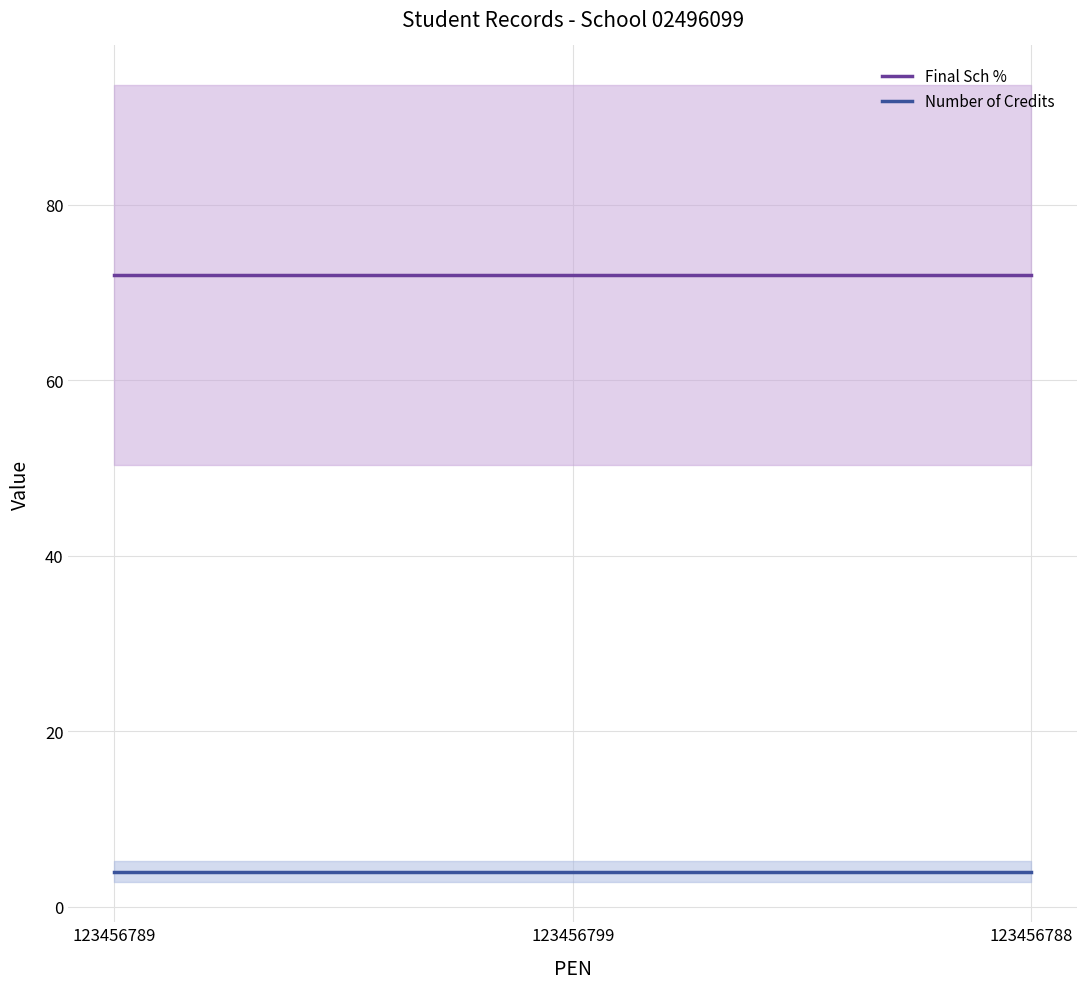

What is the value of the Number of Credits point at the 2nd from the left?

4